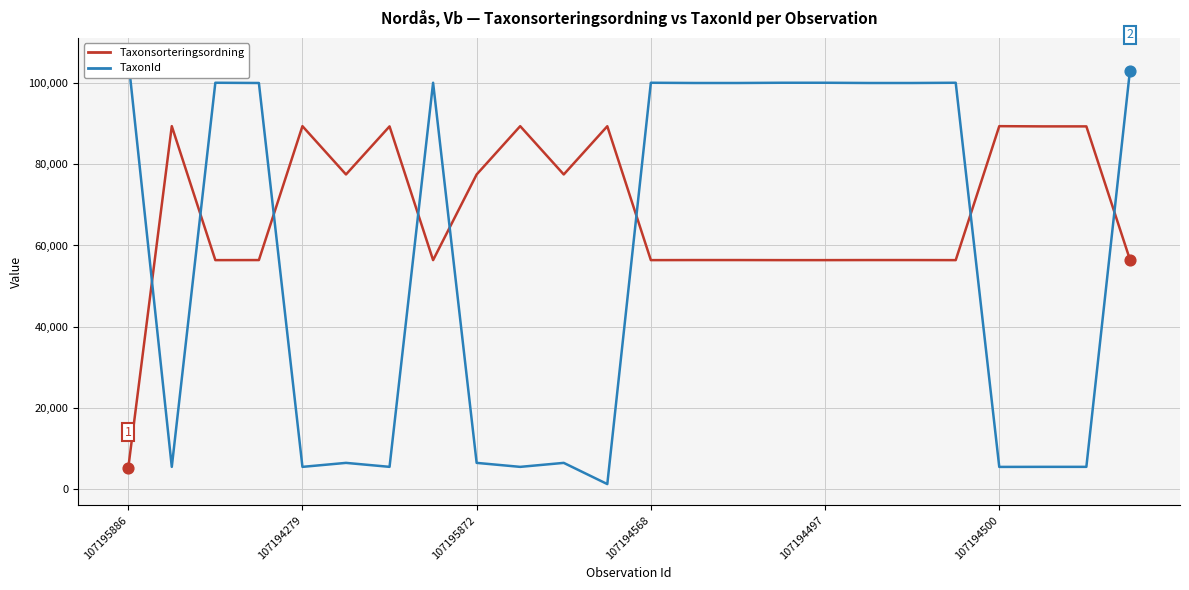

Which series contains the highest Y value?

TaxonId